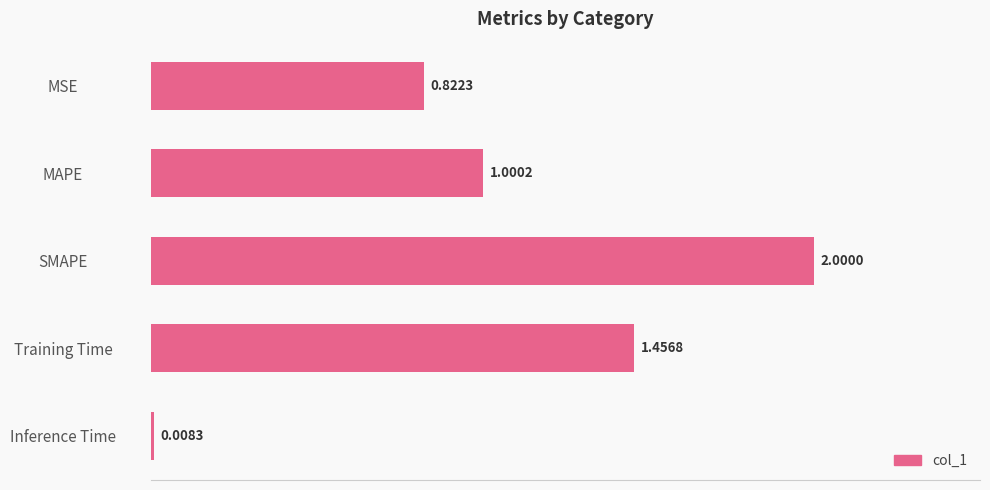

What is the change in value from SMAPE to Training Time?

-0.5